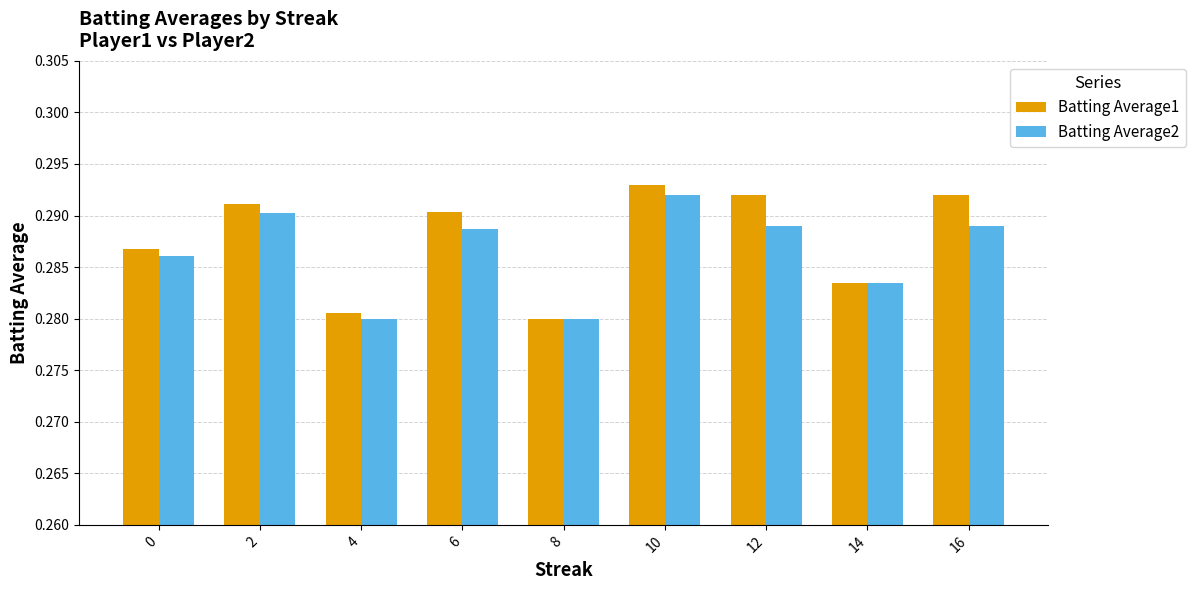

At which label does Batting Average1 reach its peak?

10